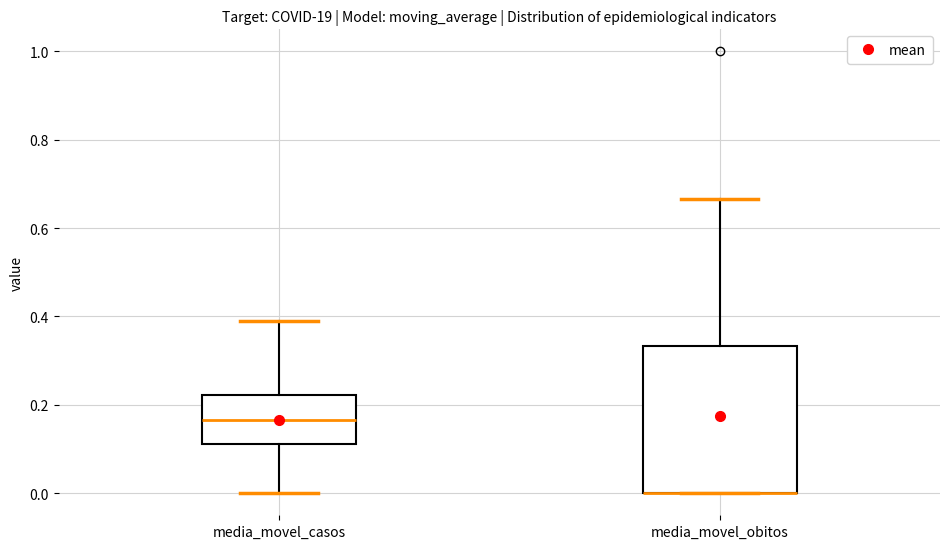

Which box is the tallest, from its lower edge to its upper edge?

media_movel_obitos